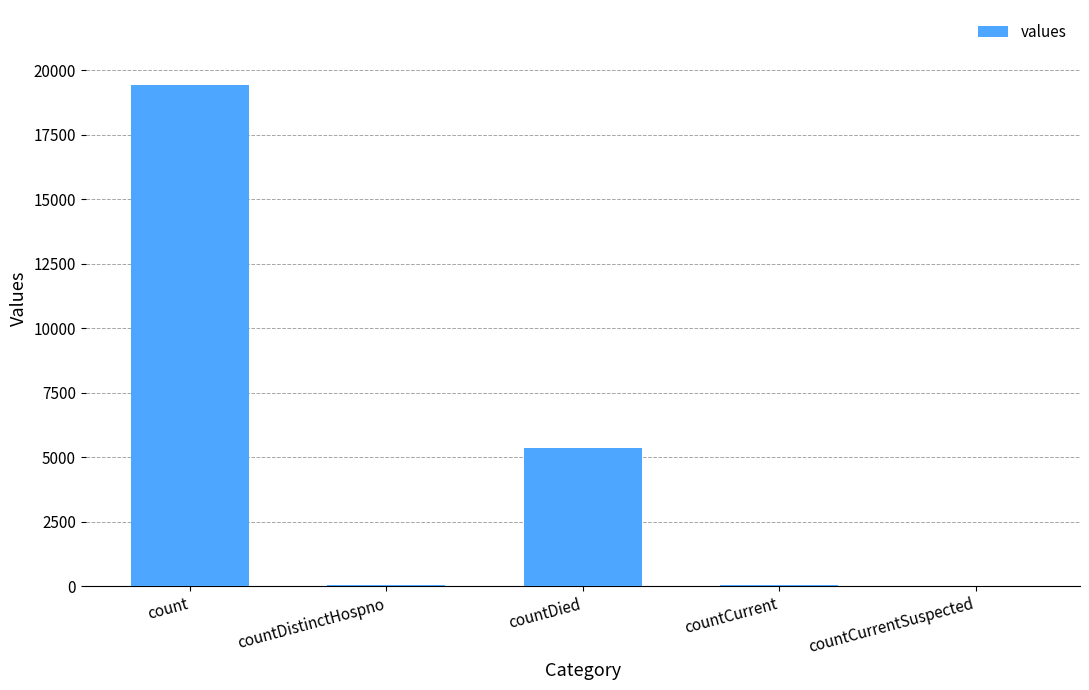

Are the bars horizontal?

No